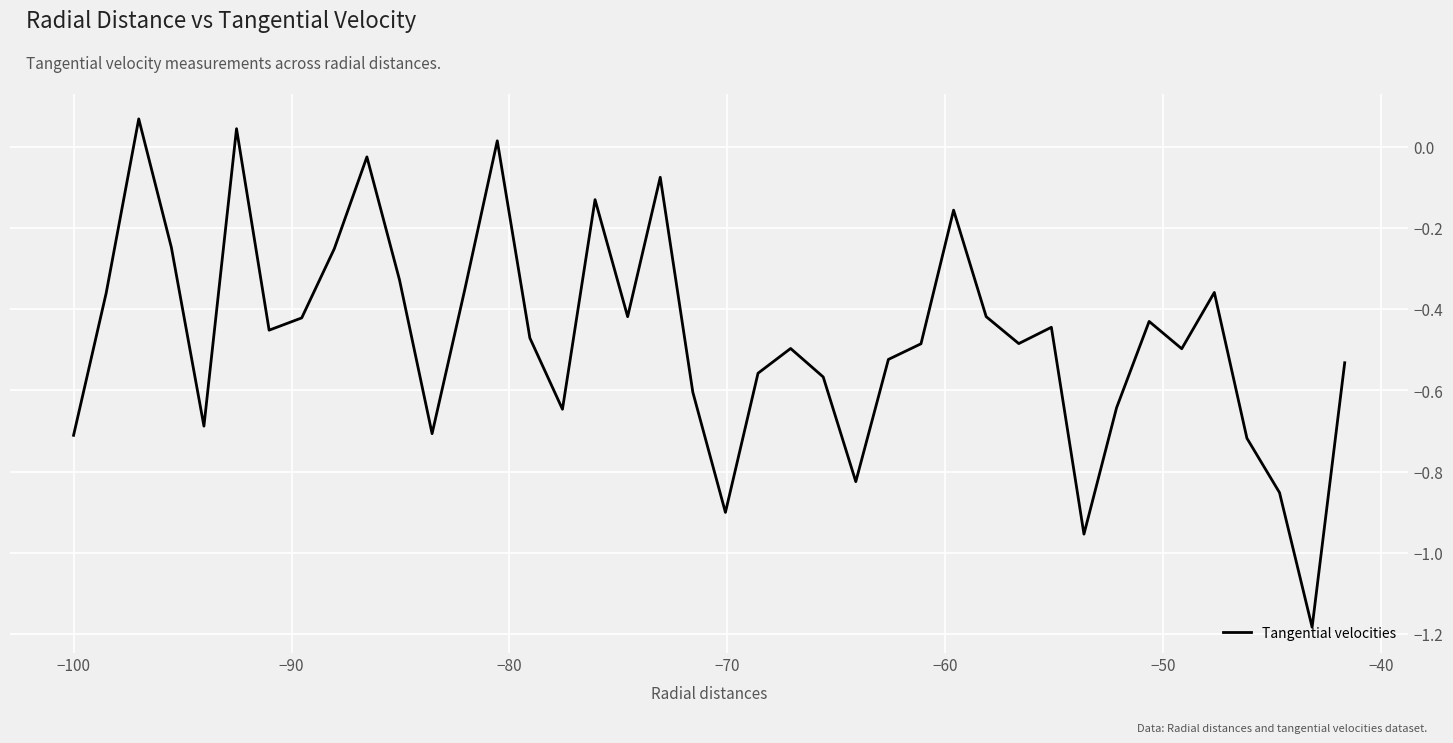

How many lines are shown in the chart?

1